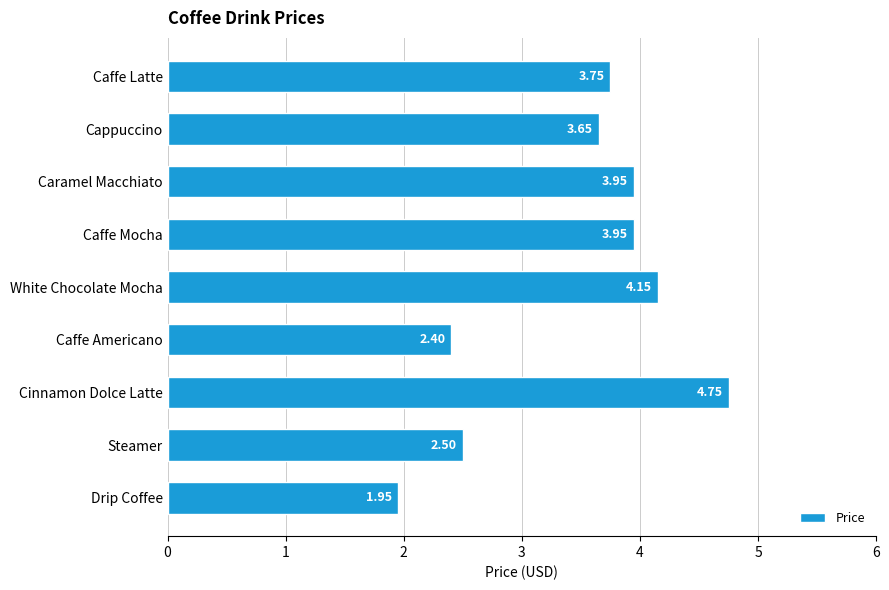

Are the bars horizontal?

Yes